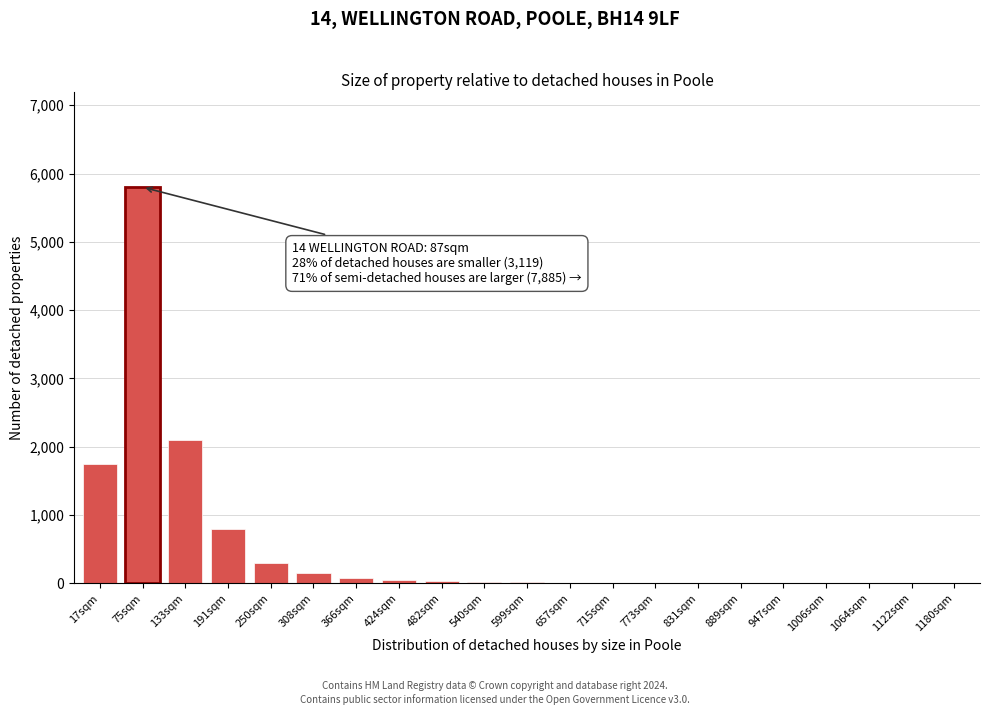

What is the greatest value displayed?

5800